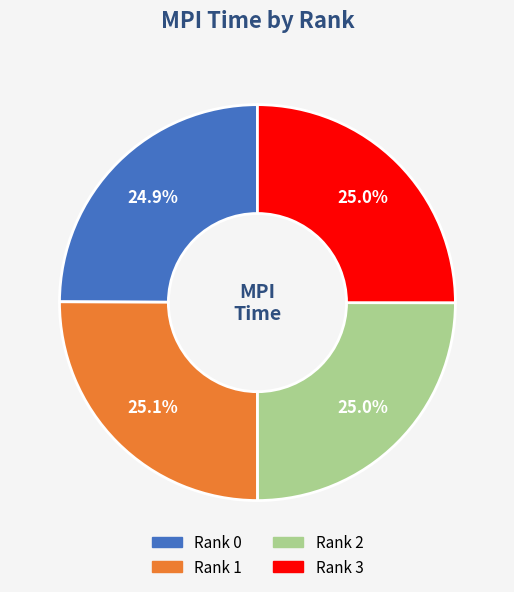

Does Rank 2 account for over 50% of the chart?

No